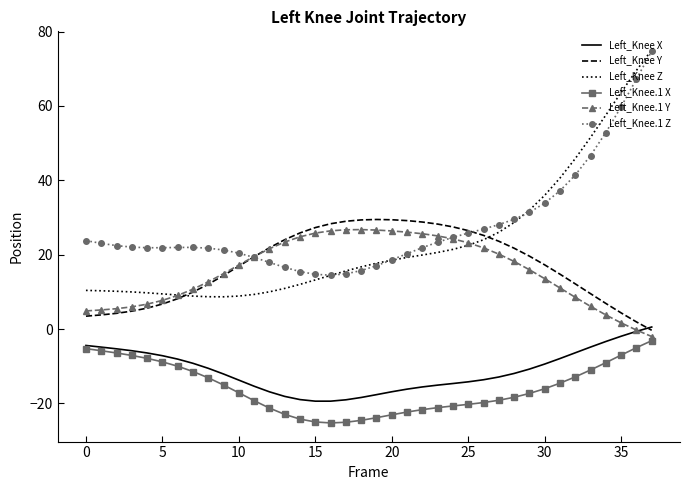

Which series has the widest spread of values?

Left_Knee Z